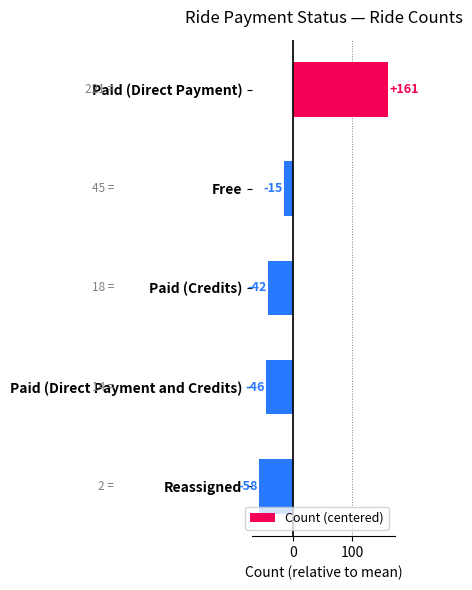

How many negative values are there?

4